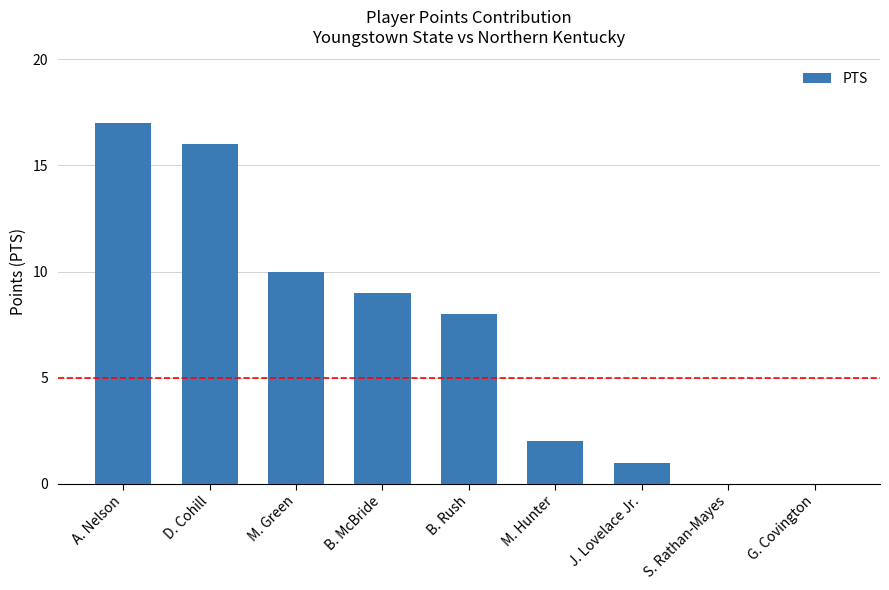

True or false: the data shows 3 at M. Green.

False